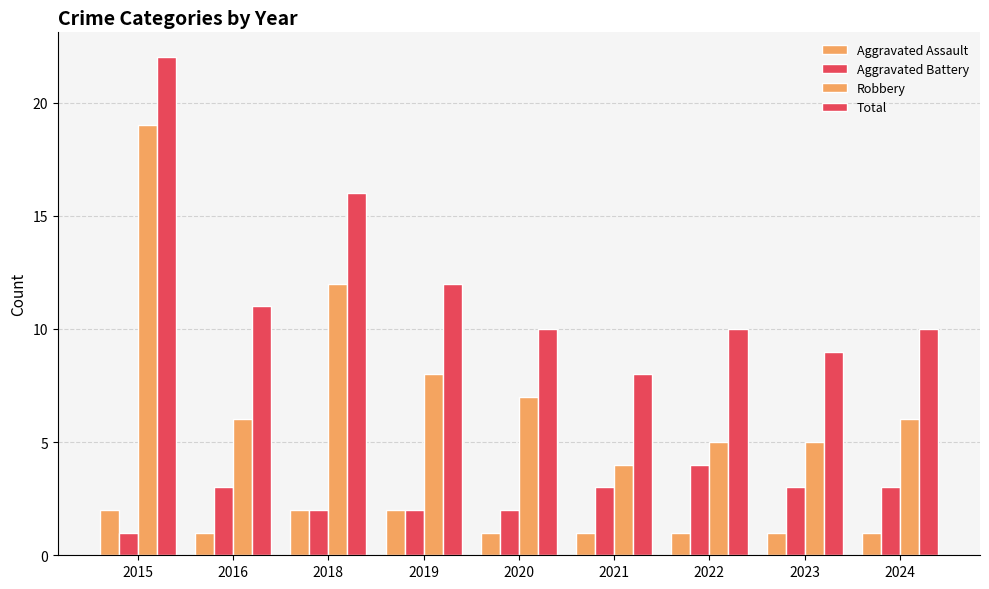

How many distinct data groups are displayed?

4